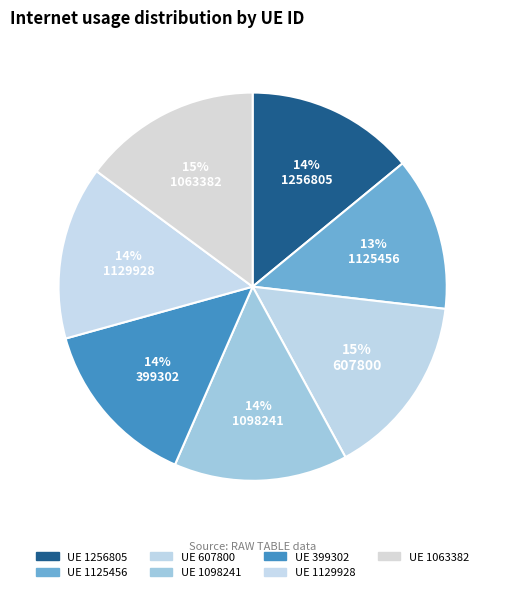

How many segments does this pie chart have?

7